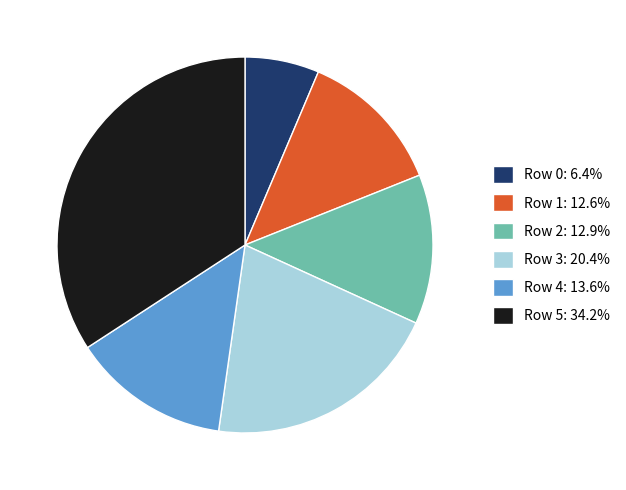

Approximately how many times larger is the value at Row 2: 12.9% compared to Row 5: 34.2%?

0.4